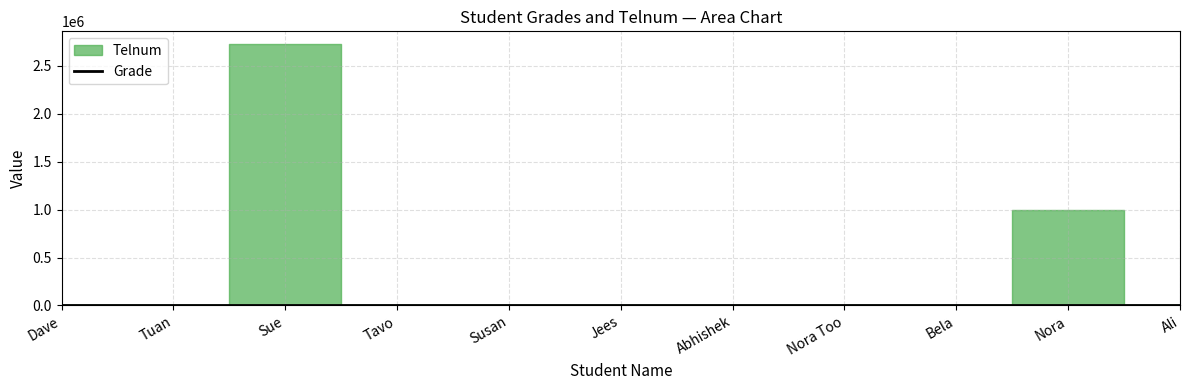

How many lines are shown in the chart?

1